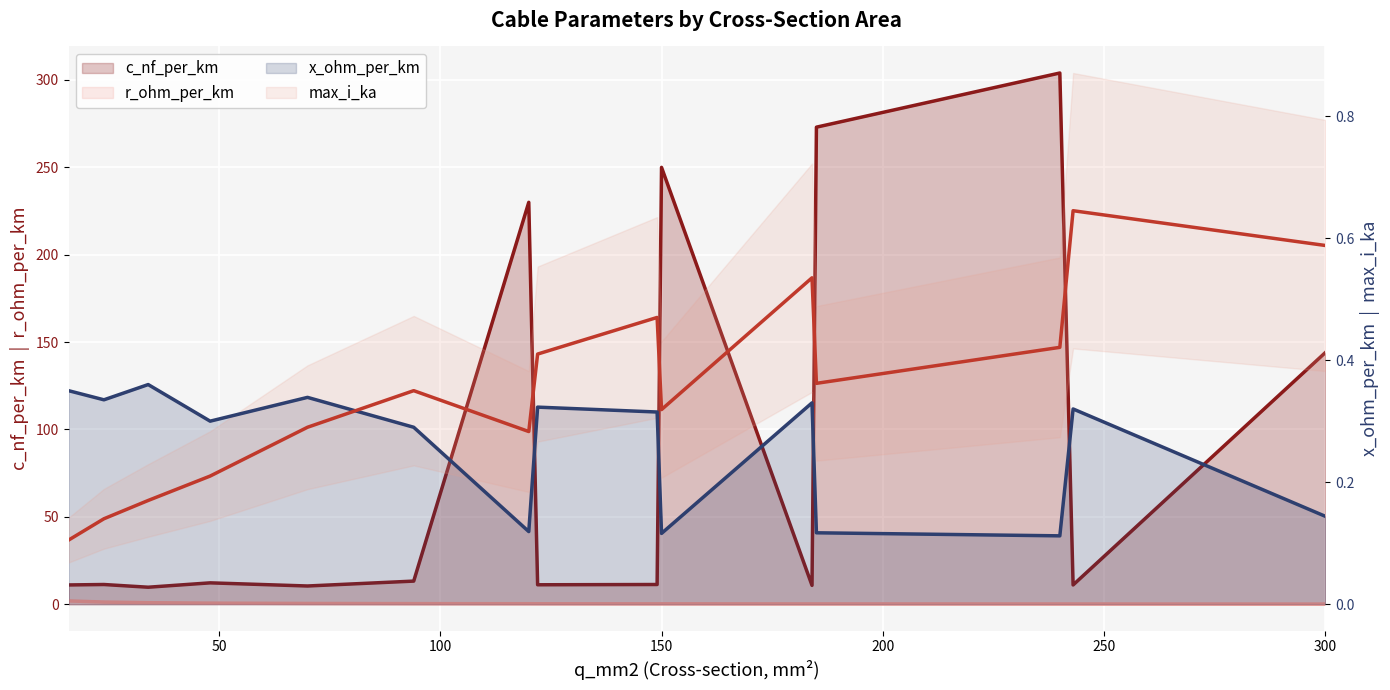

Read the x_ohm_per_km value at 34.

0.4